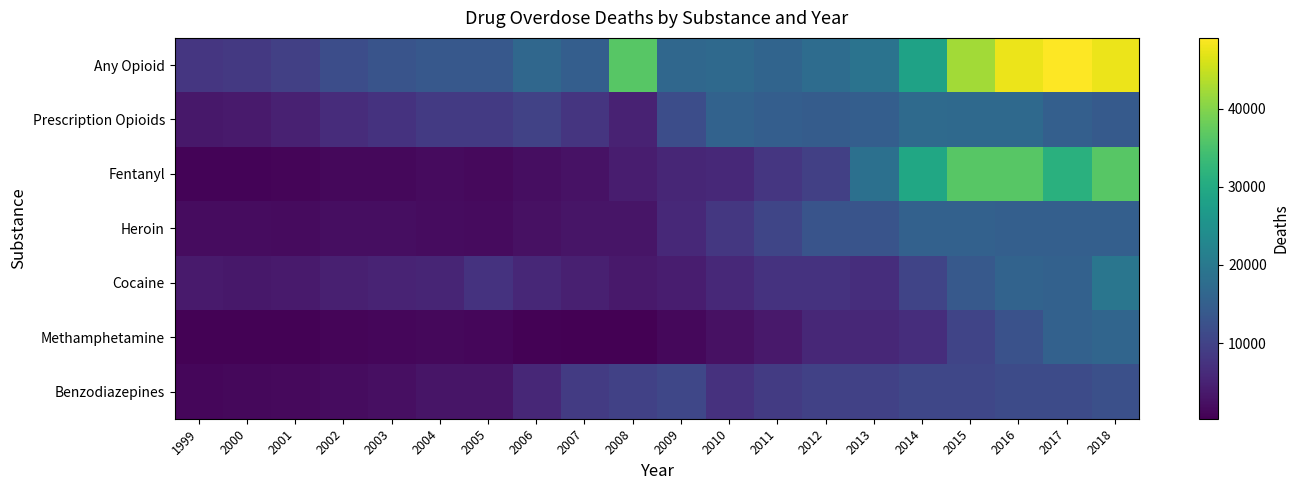

How many distinct data groups are displayed?

7